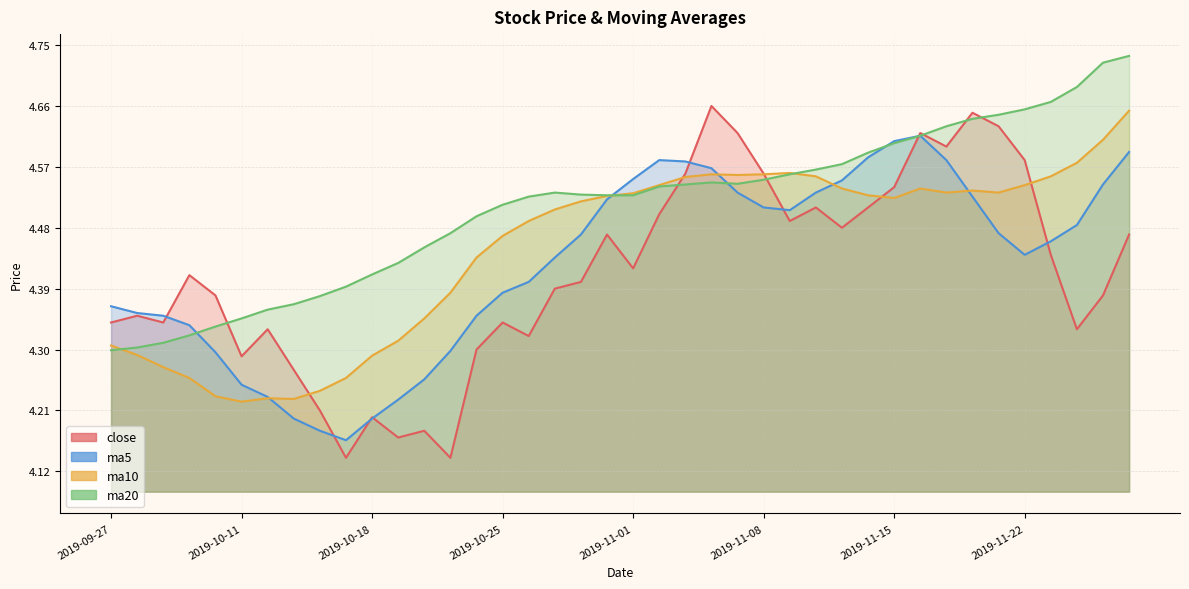

Between 2019-10-09 and 2019-11-06, which is larger?

2019-11-06